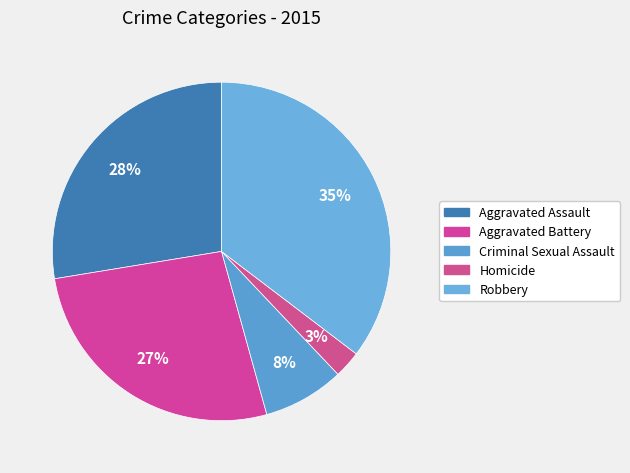

The Robbery slice represents 25% of the pie. True or false?

False